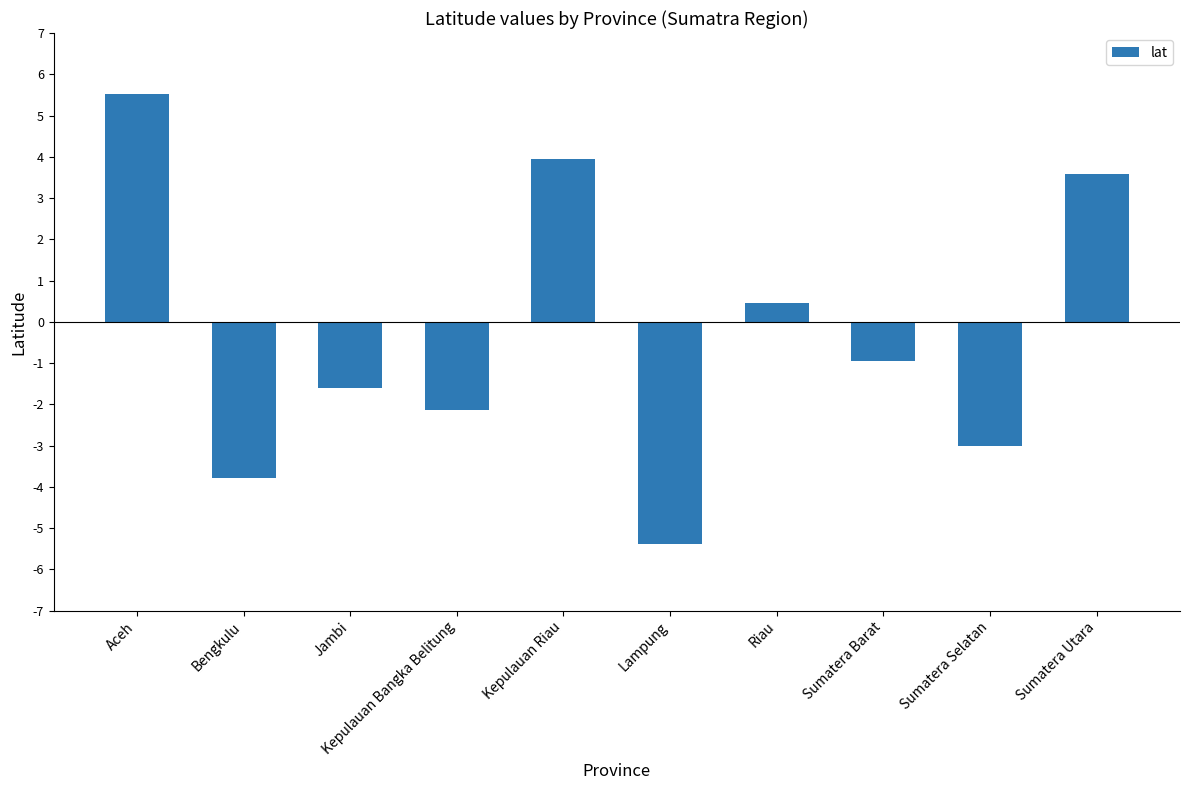

Reading left to right, list all the values displayed in this chart.

Aceh=5.5	Bengkulu=-3.8	Jambi=-1.6	Kepulauan Bangka Belitung=-2.1	Kepulauan Riau=3.9	Lampung=-5.4	Riau=0.5	Sumatera Barat=-0.9	Sumatera Selatan=-3.0	Sumatera Utara=3.6